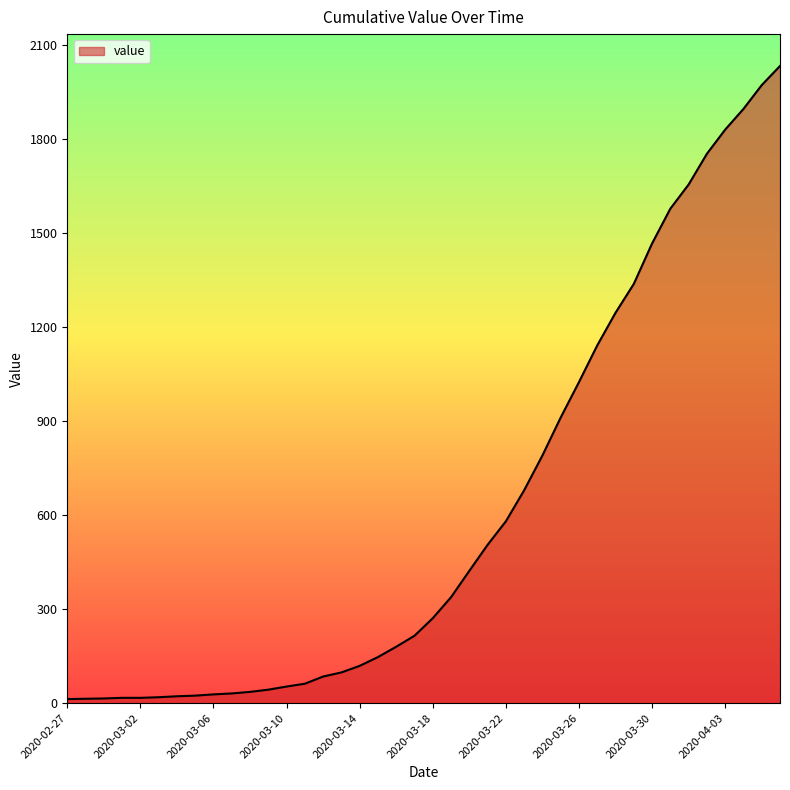

What is the maximum value shown in the chart?

2032